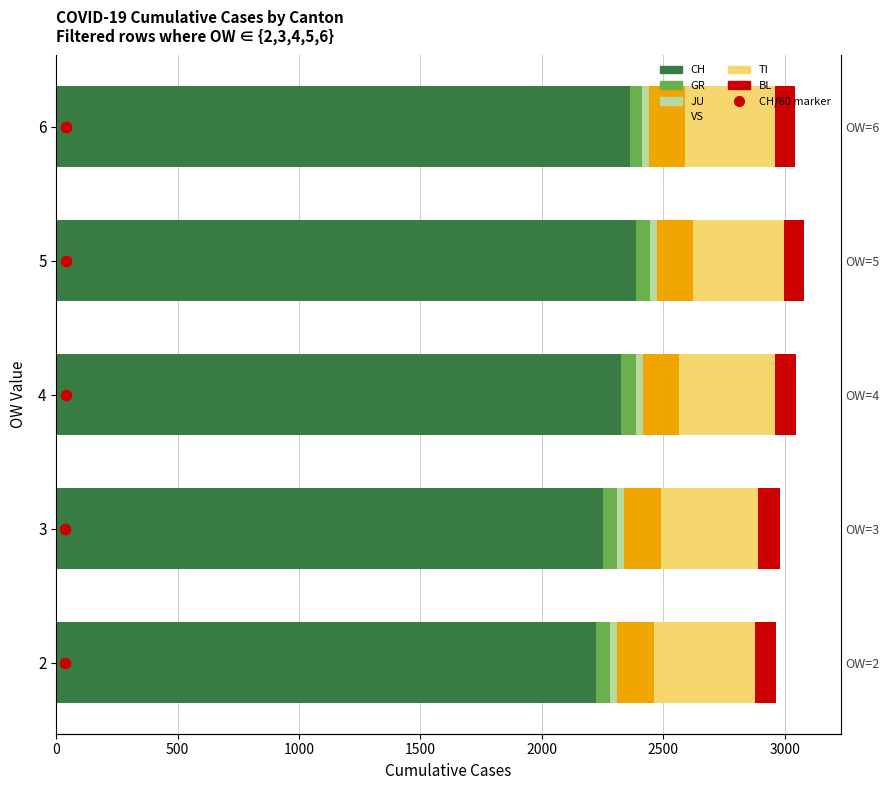

At how many categories does at least one series exceed 1567?

5